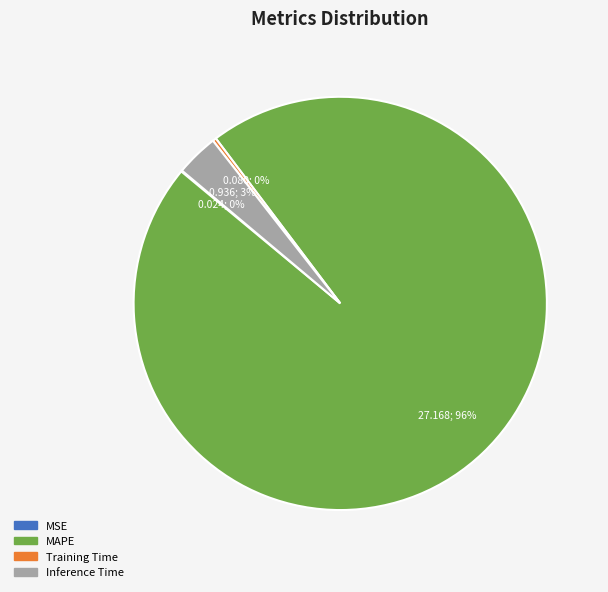

What is the largest slice in the pie chart?

MAPE